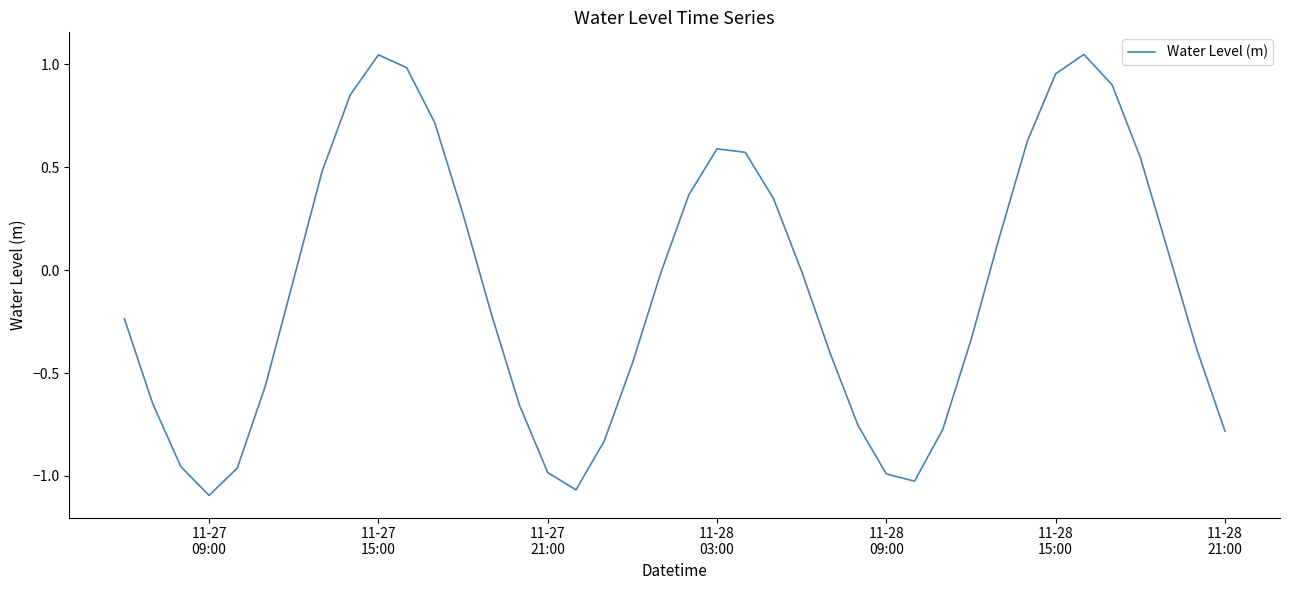

What is the value of the 16th point from the left?

-1.0